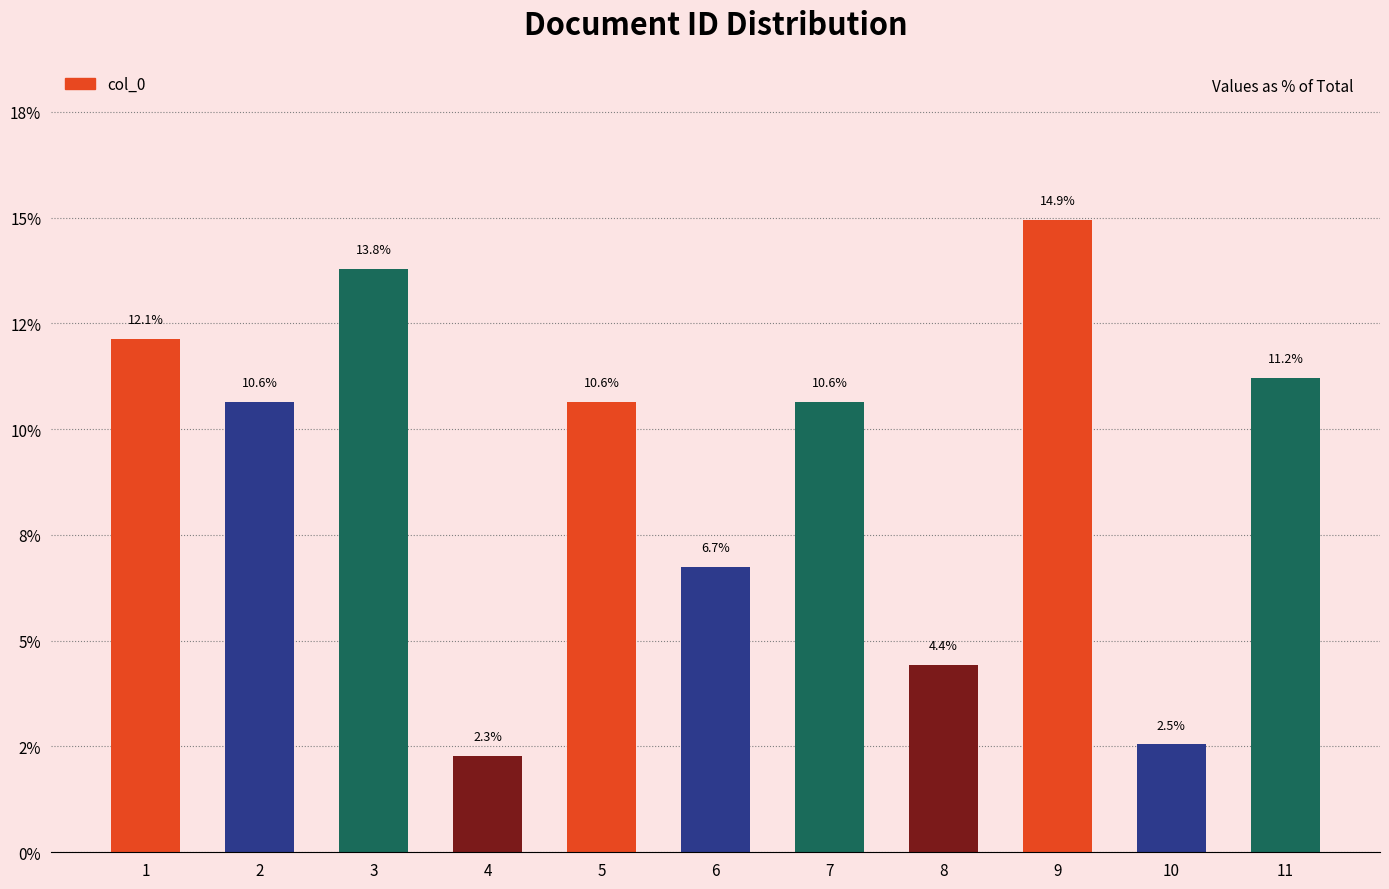

What is the ratio of the value at 11 to the value at 5?

1.1